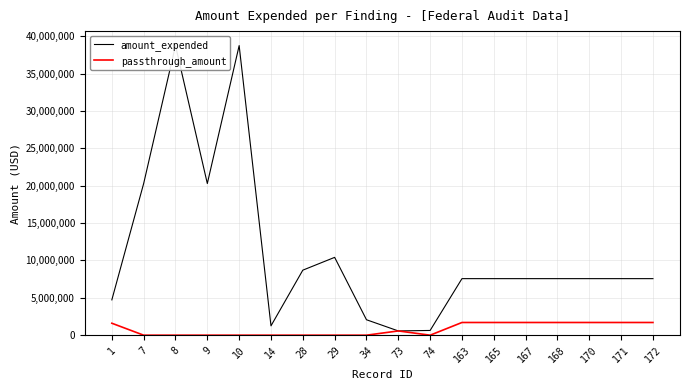

Reading left to right, list all the values displayed in this chart.

amount_expended: 1=4727935	7=20298290	8=38757842	9=20298290	10=38757842	14=1250000	28=8702363	29=10415626	34=2066890	73=569124	74=634037	163=7567979	165=7567979	167=7567979	168=7567979	170=7567979	171=7567979	172=7567979
passthrough_amount: 1=1600000	7=0	8=0	9=0	10=0	14=0	28=0	29=0	34=0	73=569124	74=0	163=1700000	165=1700000	167=1700000	168=1700000	170=1700000	171=1700000	172=1700000